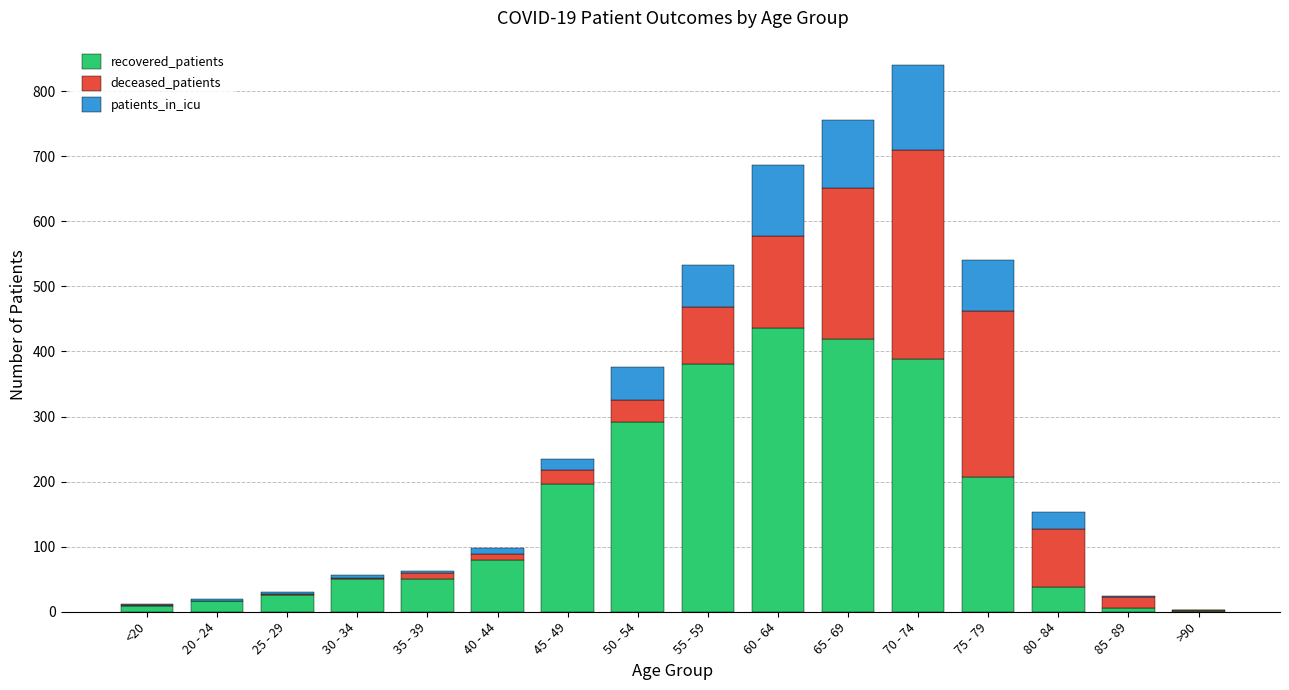

The recovered_patients series shows 386 at 50 - 54. True or false?

False